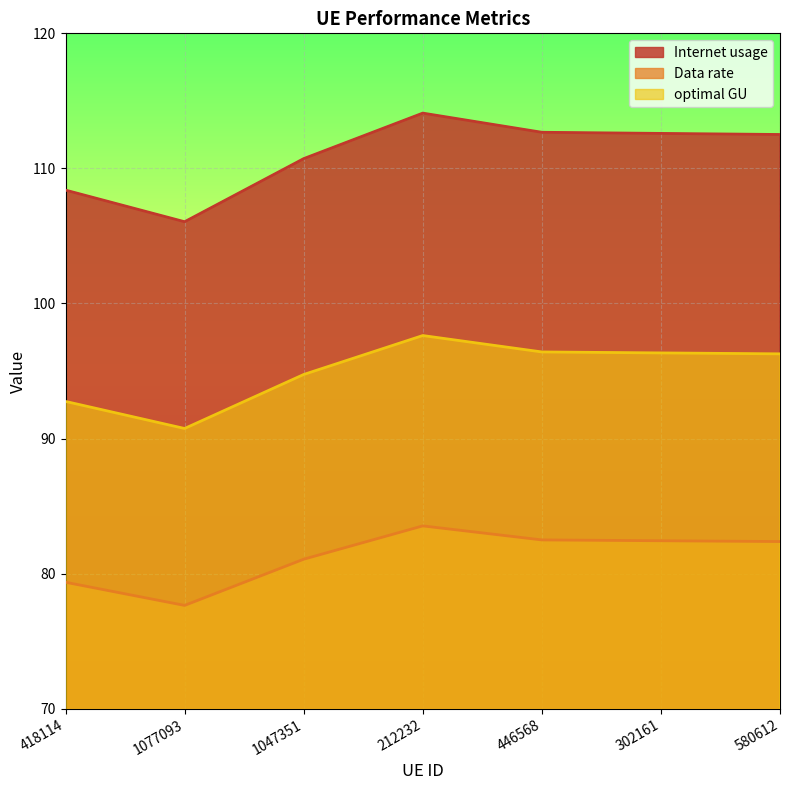

True or false: Internet usage has a value of 106.1 at 1077093.

True